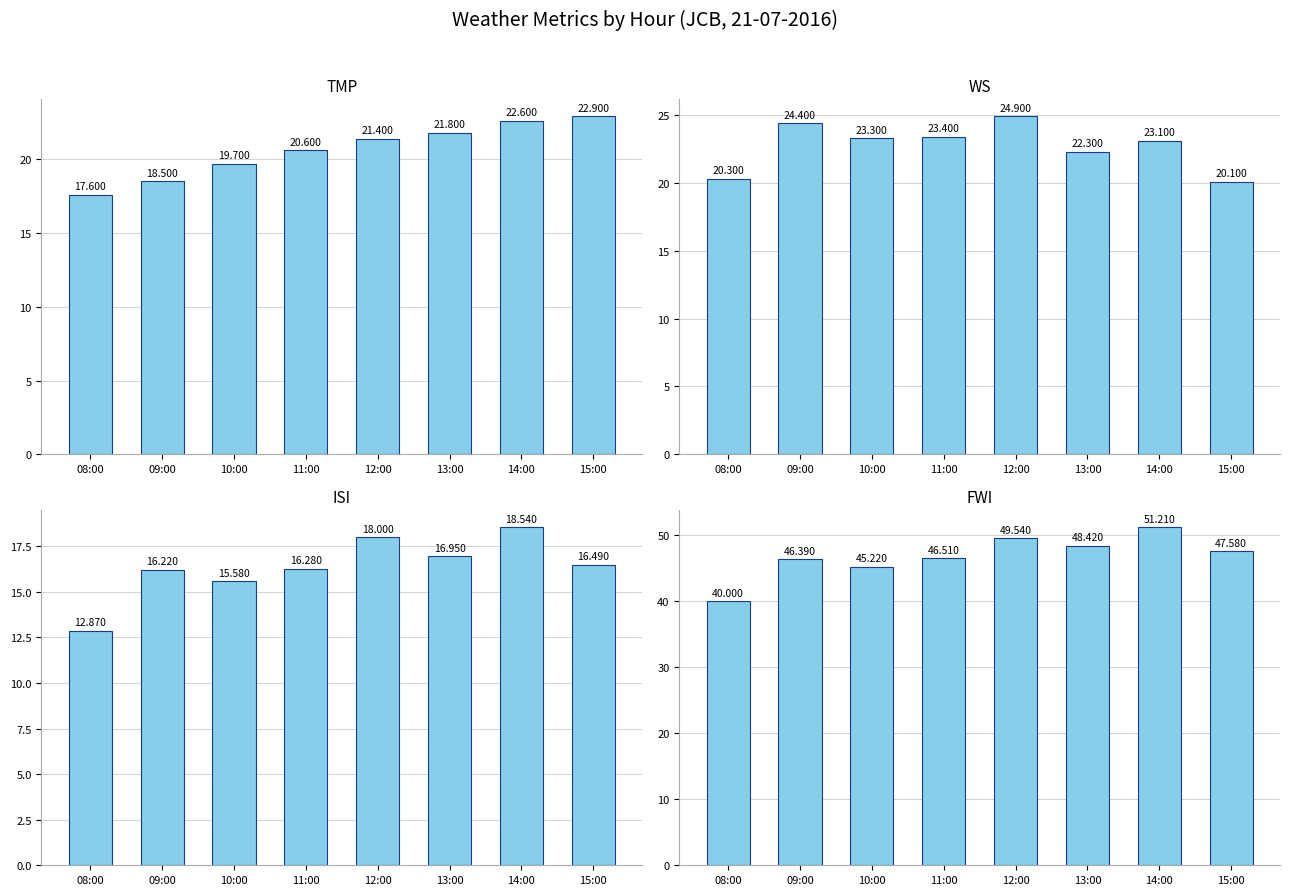

Which series changed the most between 09:00 and 11:00?

TMP